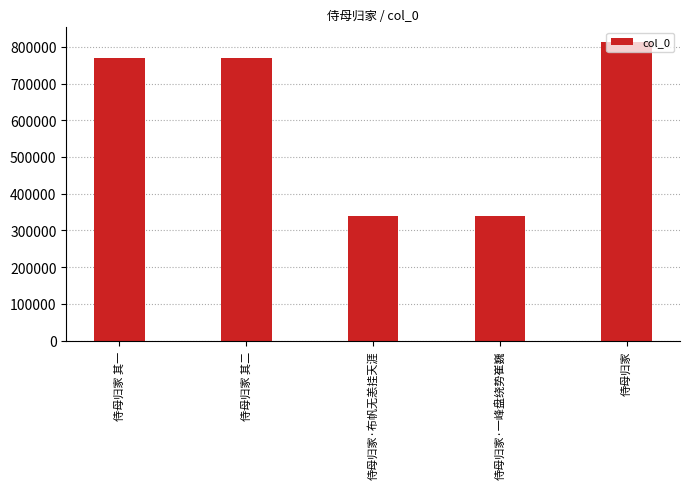

Where is the data nearest to the value 575240?

侍母归家 其一